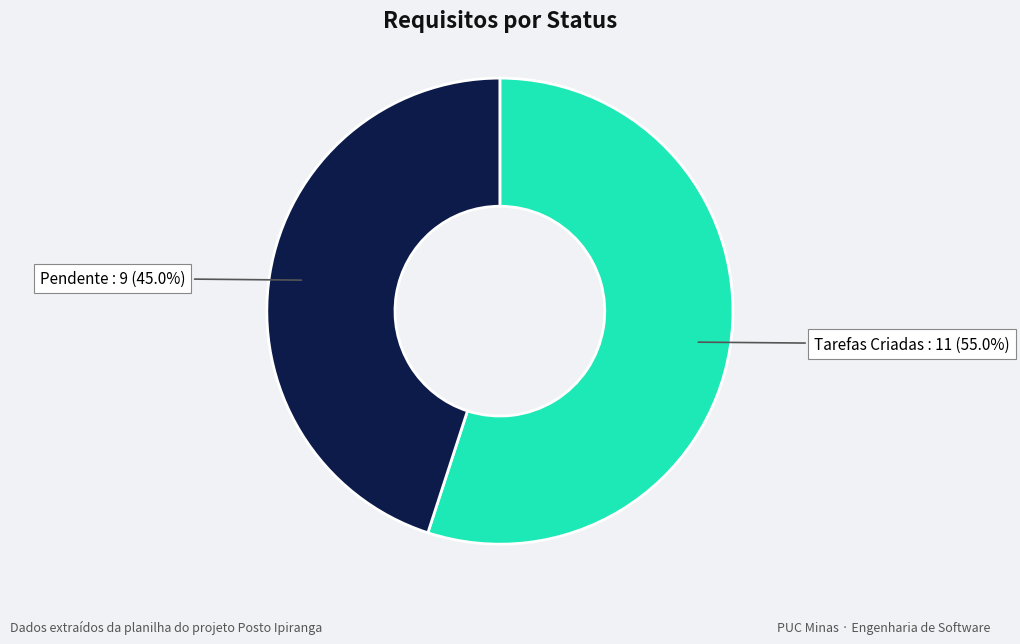

Is there any slice that represents more than half of the pie?

Yes